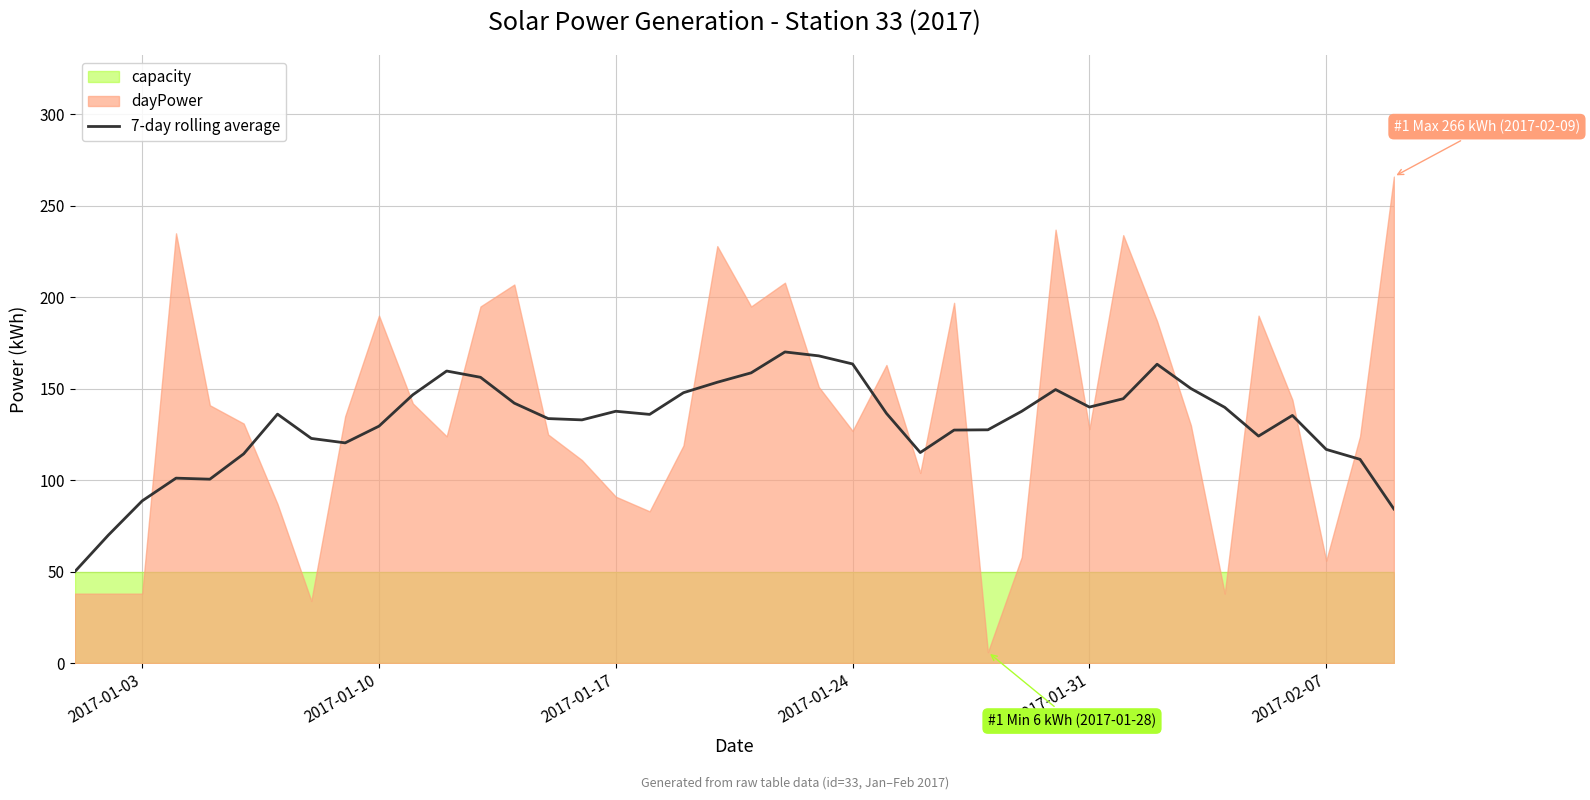

How many interior local valleys (lower than both neighbors) does the data have?

7